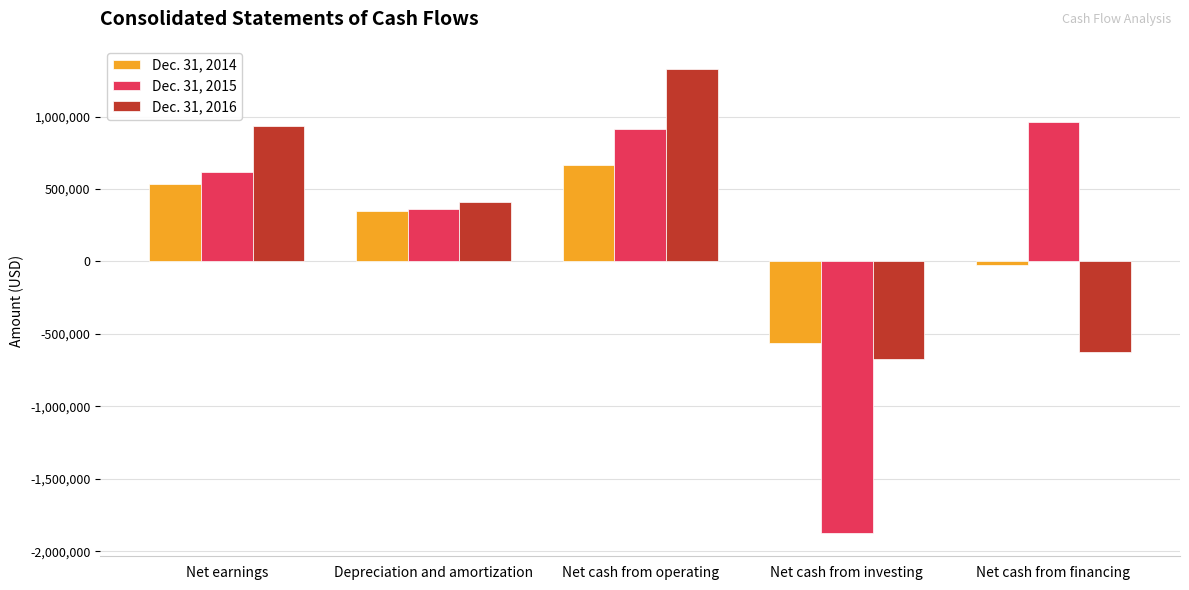

Reading right to left, what are all the values shown in this chart?

Dec. 31, 2014: Net cash from financing=-25550	Net cash from investing=-565652	Net cash from operating=662188	Depreciation and amortization=345570	Net earnings=532254
Dec. 31, 2015: Net cash from financing=964083	Net cash from investing=-1874224	Net cash from operating=911873	Depreciation and amortization=362647	Net earnings=616986
Dec. 31, 2016: Net cash from financing=-623900	Net cash from investing=-672125	Net cash from operating=1327553	Depreciation and amortization=409467	Net earnings=933566